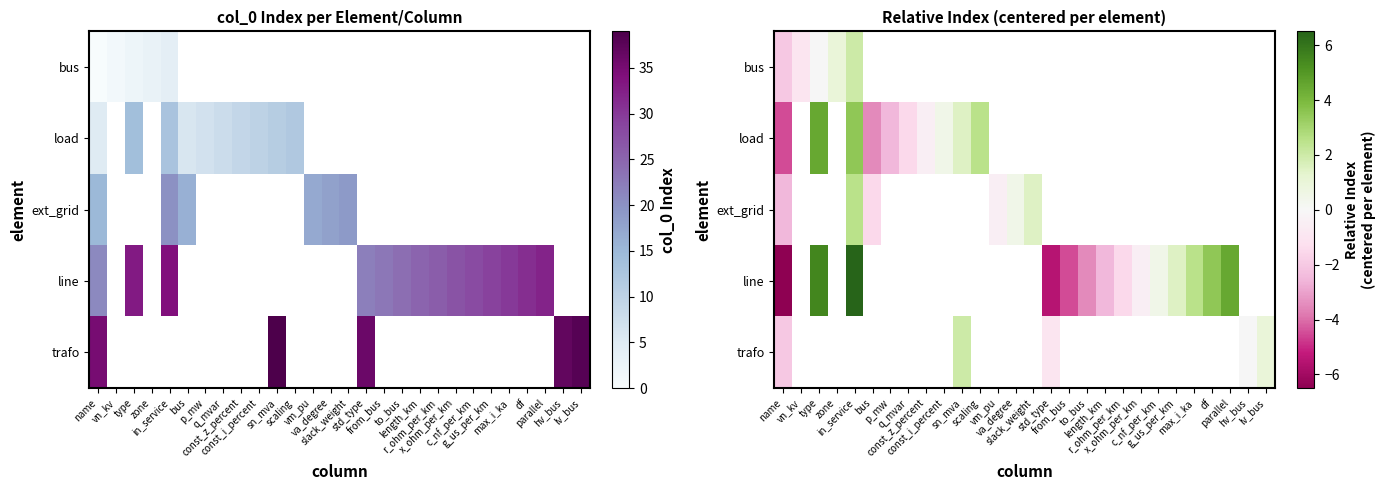

How many series are shown in this chart?

5